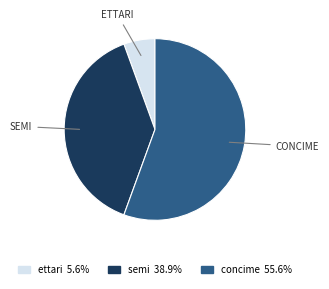

Is there any slice that represents more than half of the pie?

Yes